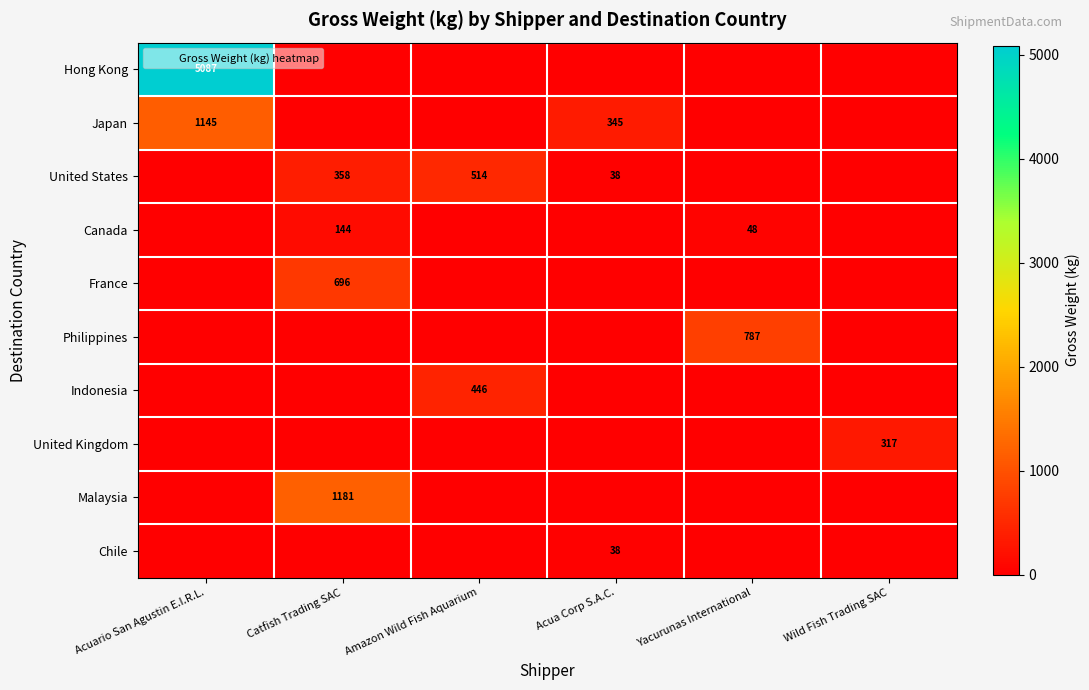

Is the value of Japan at Catfish Trading SAC greater than the value of Philippines at Wild Fish Trading SAC?

No